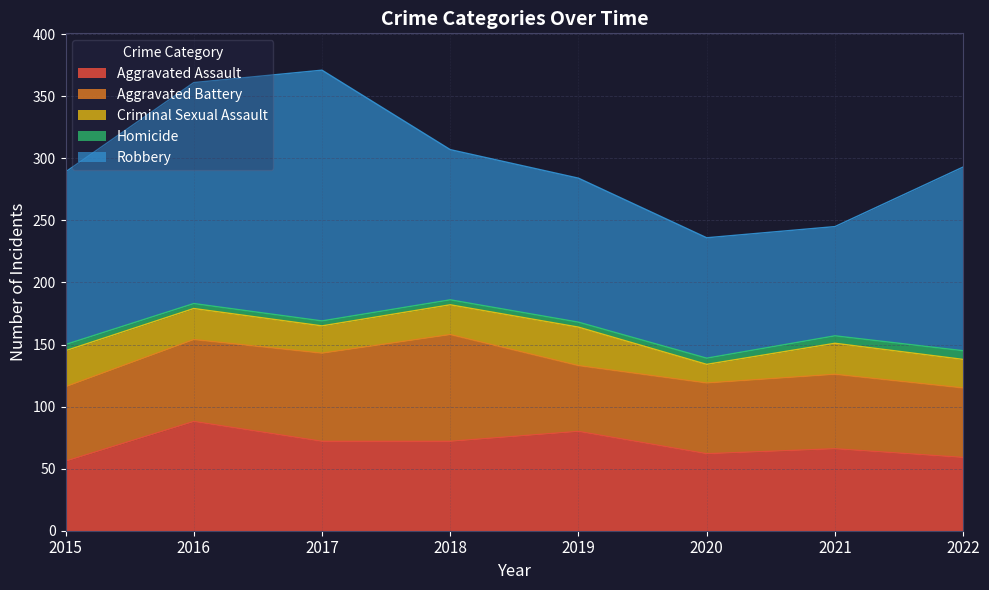

How many lines are shown in the chart?

5